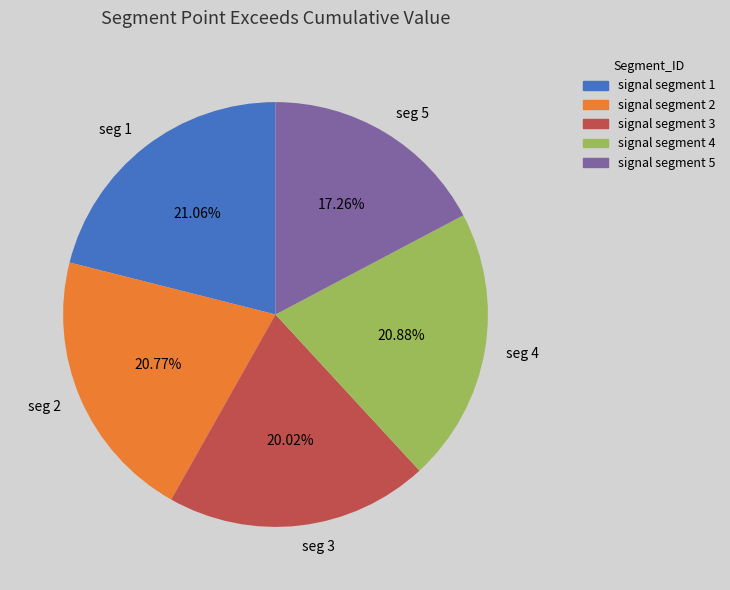

Count the number of slices in the pie.

5